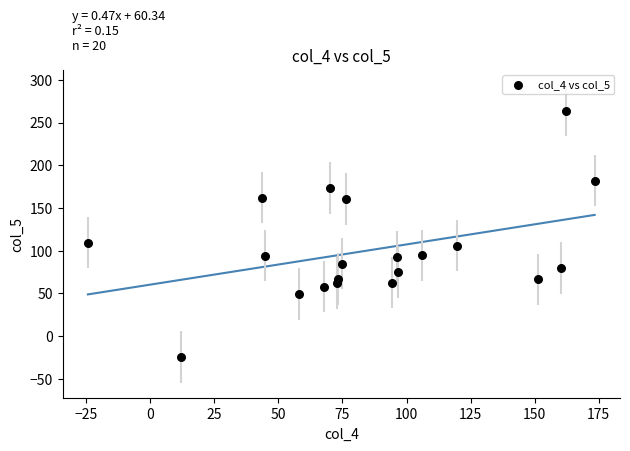

What is the range of X values (max minus min)?

197.9